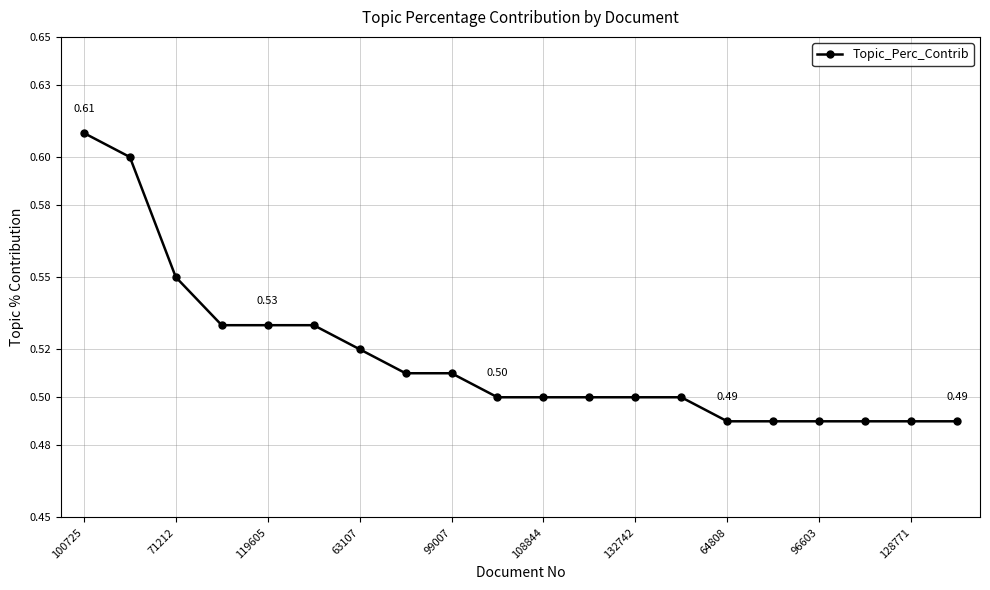

What is the sum of all values?

10.3